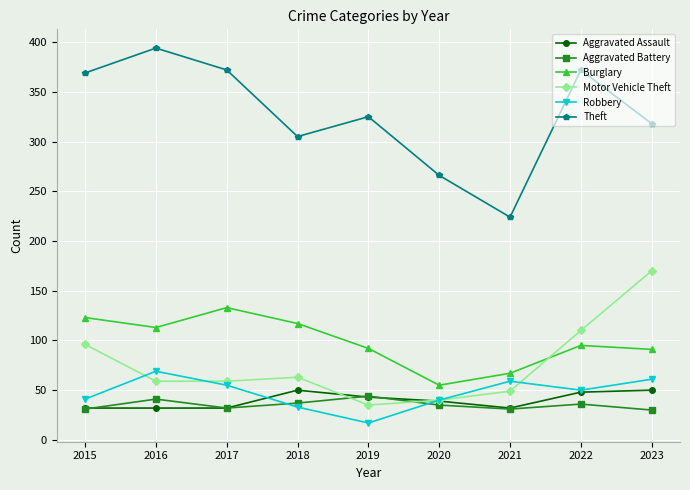

How many series are shown in this chart?

6